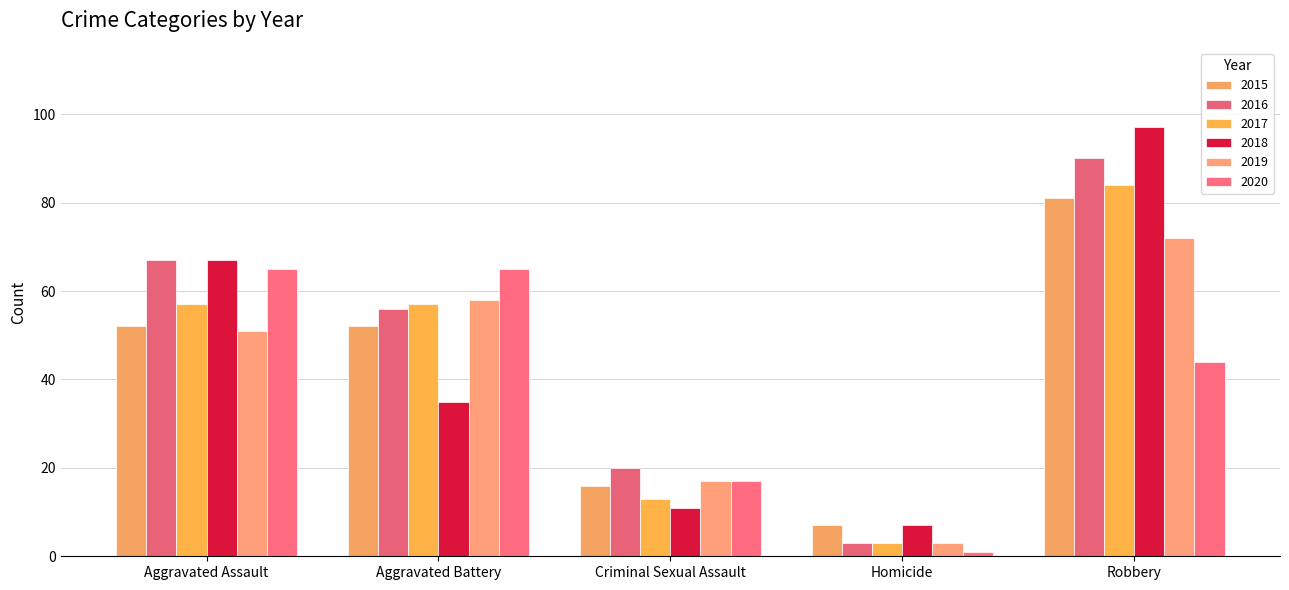

What is the sum of all 2019 values?

201